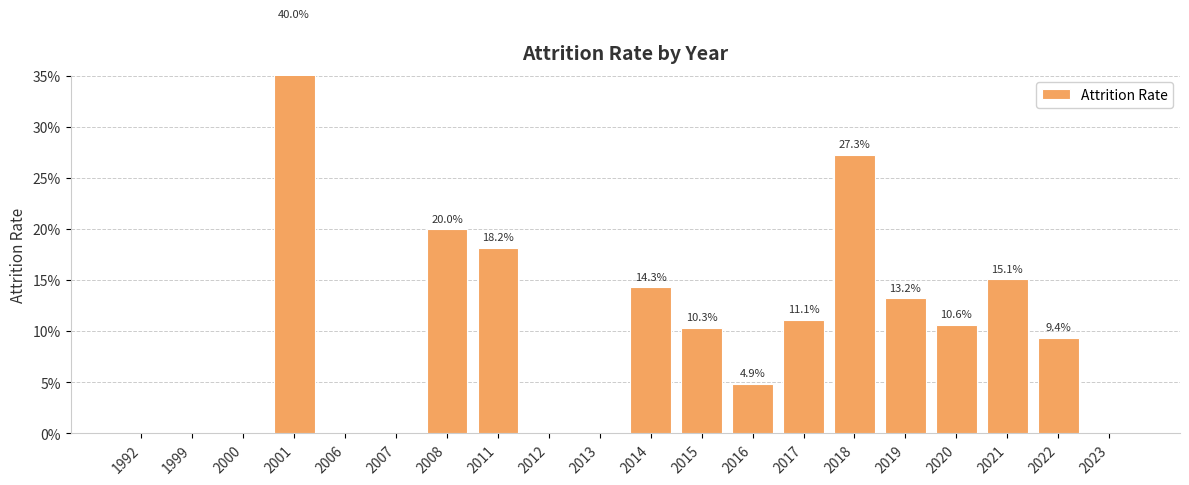

Between 2014 and 2018, which is larger?

2018